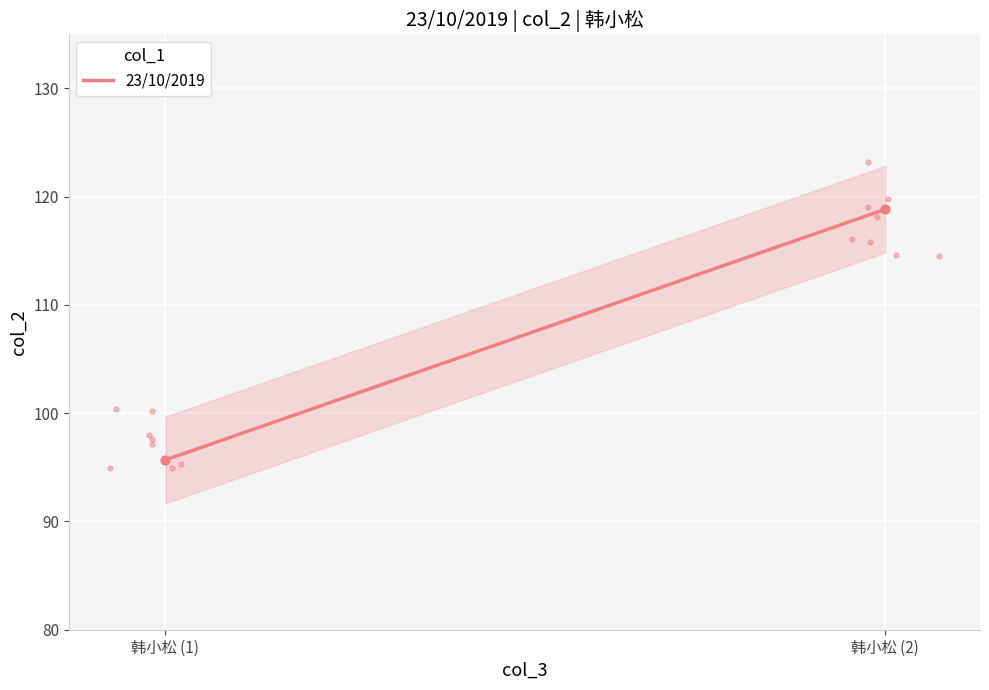

Approximately how many times larger is the value at 韩小松 (1) compared to 韩小松 (2)?

0.8